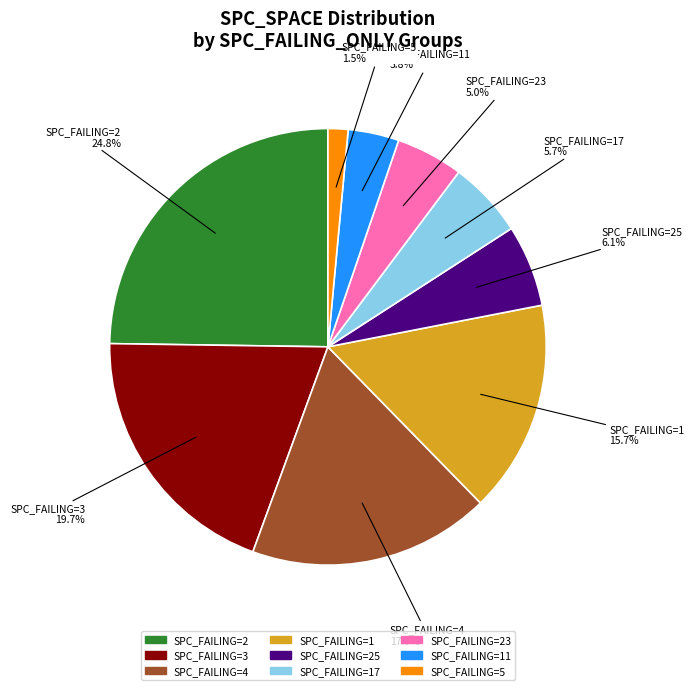

Does any single category account for the majority?

No